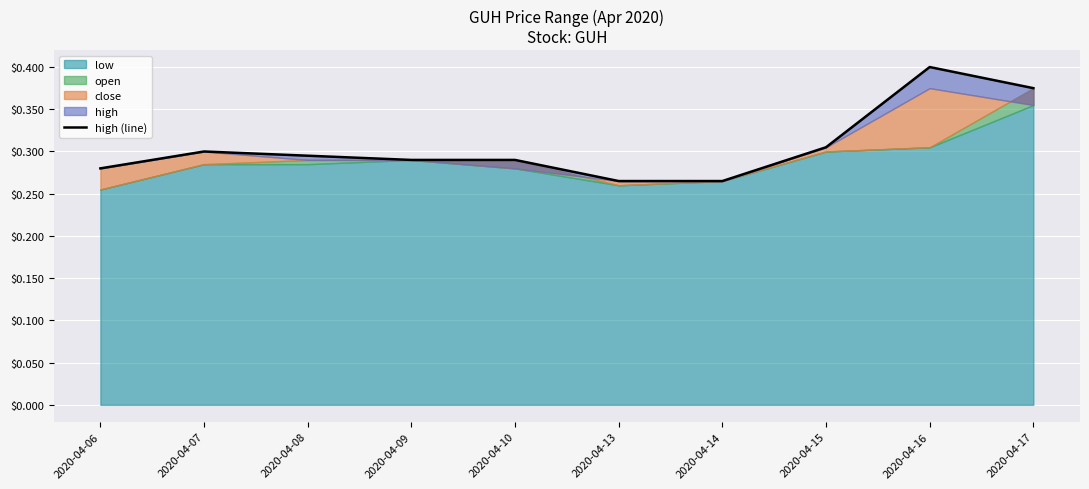

The chart shows a value of 0.5 at 2020-04-09. True or false?

False